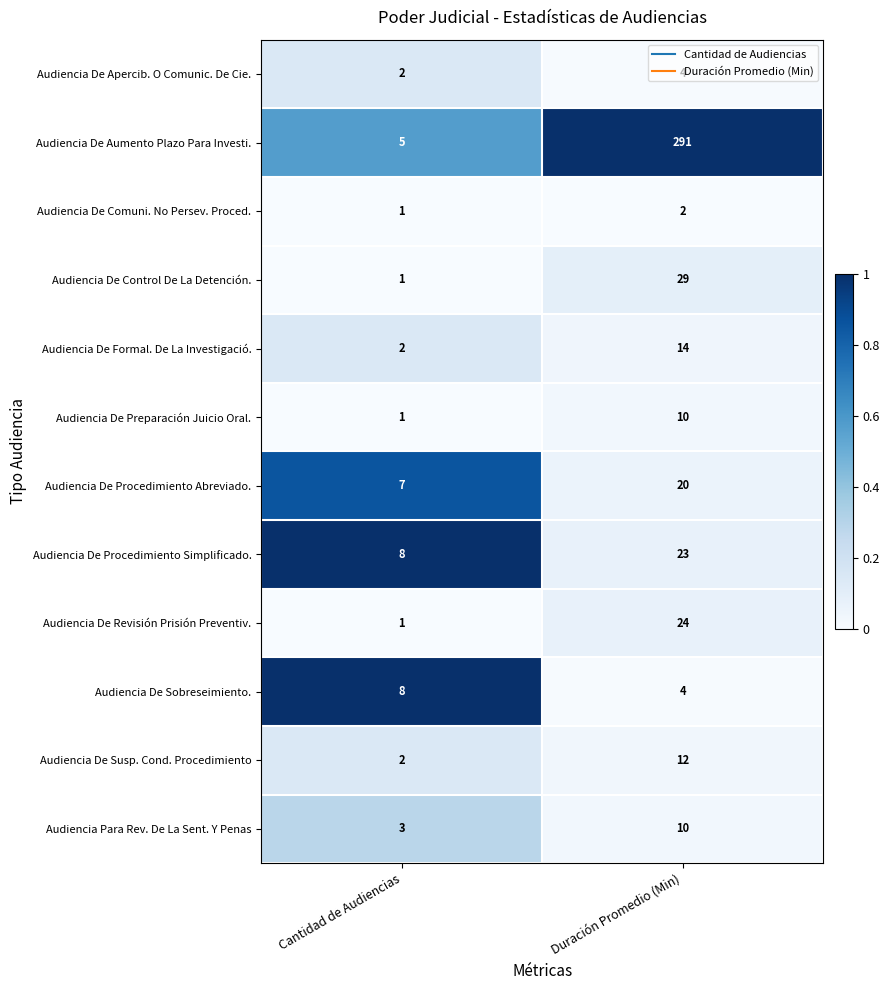

What is the maximum value for Audiencia De Control De La Detención.?

29